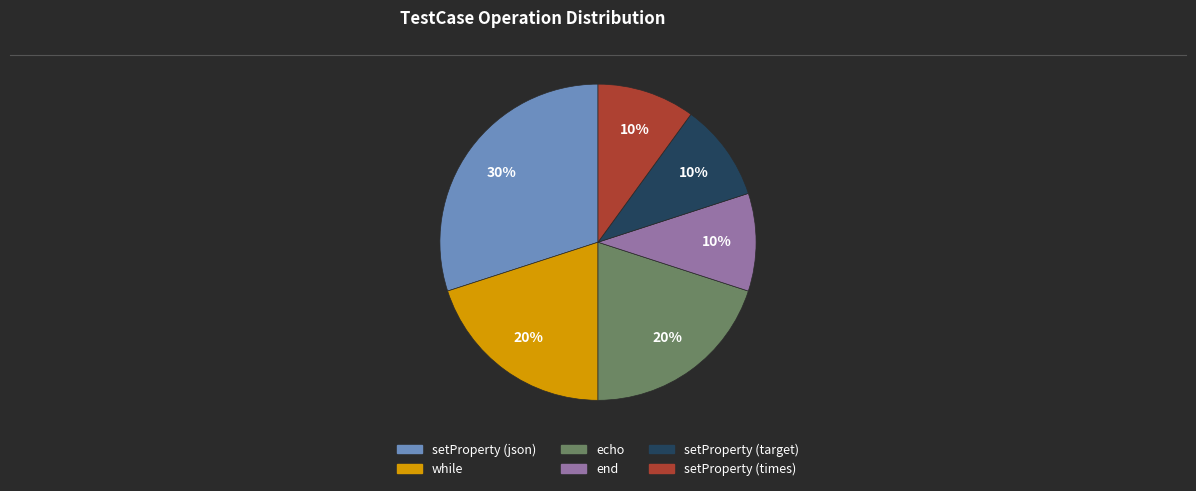

To the nearest percent, what percentage of the pie is setProperty (times)?

10%